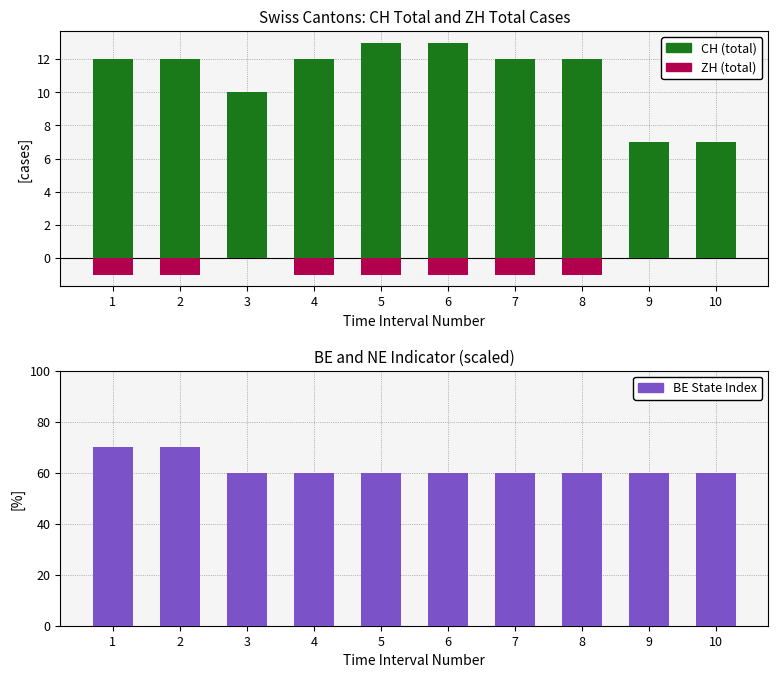

At which label does CH (total) reach its minimum?

9